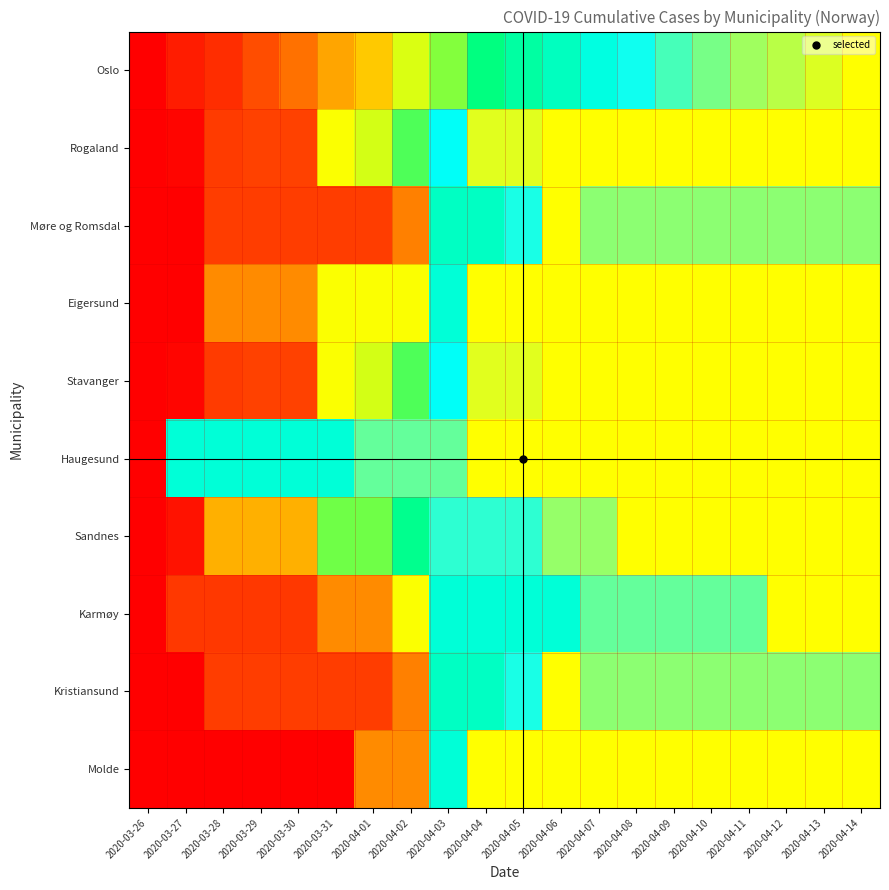

What is the spread (max minus min) of values at 2020-04-13?

0.1